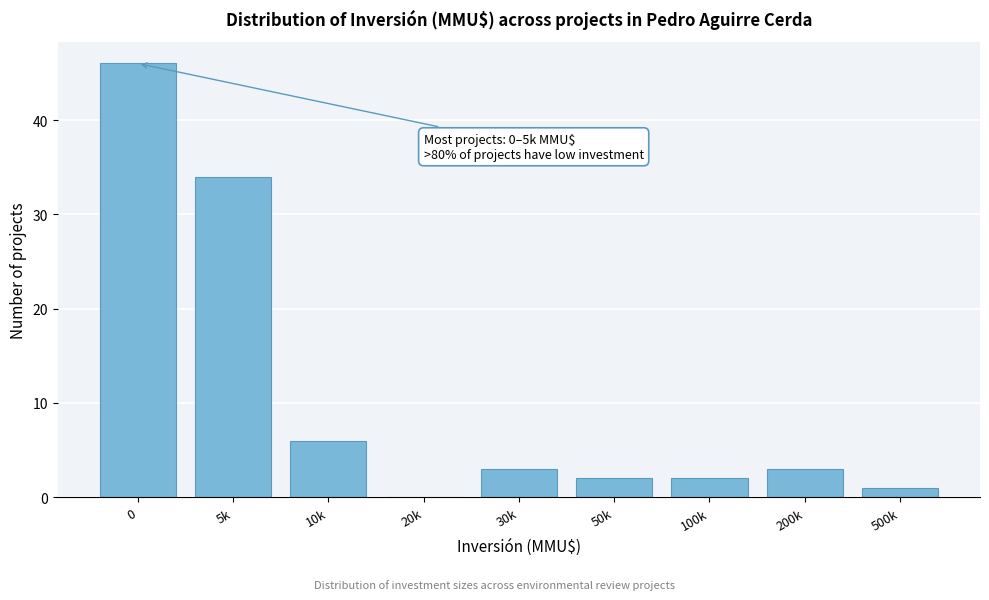

Reading right to left, transcribe all the data shown in this chart.

500k=1	200k=3	100k=2	50k=2	30k=3	20k=0	10k=6	5k=34	0=46